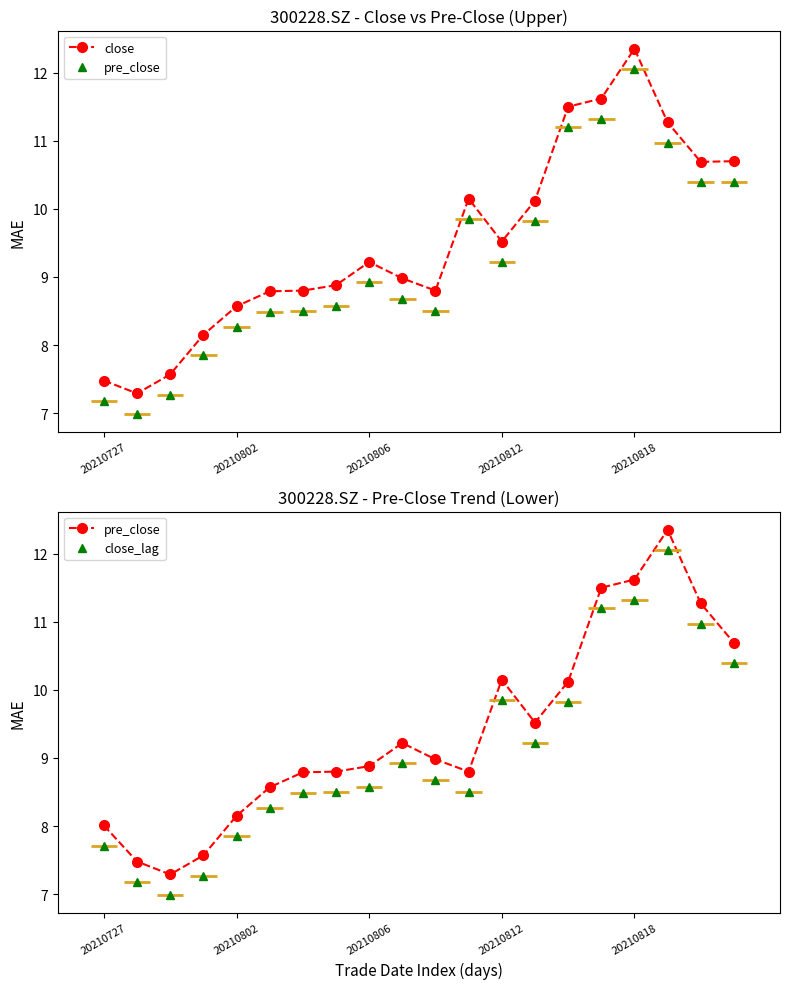

True or false: close has more than 0 points higher than both neighbors.

True